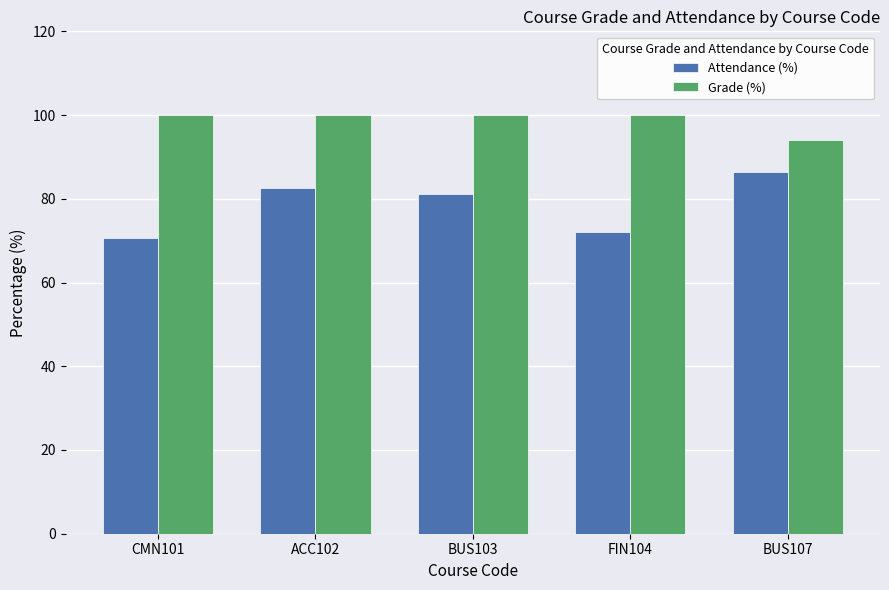

What is the difference between the second highest and minimum values in the Grade (%) series?

6.0